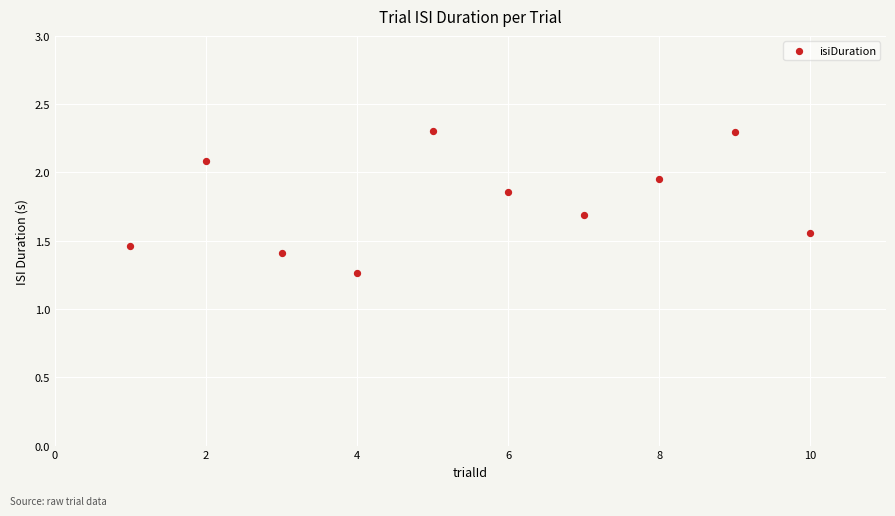

What is the average X value?

5.5